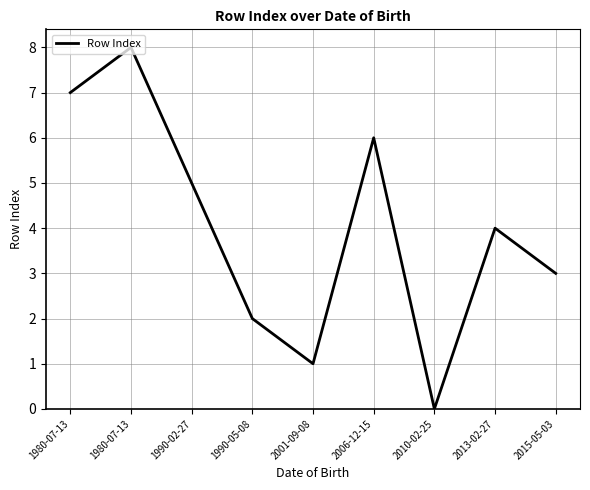

Count the number of categories in the chart.

9